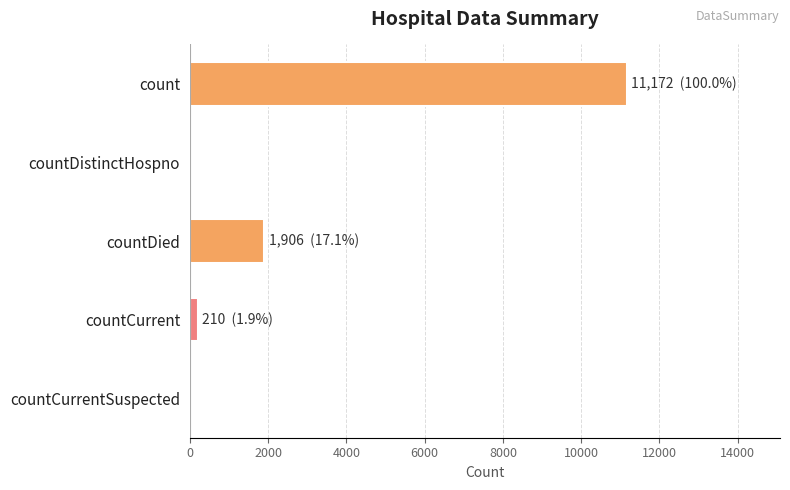

True or false: the data shows 1906 at countDied.

True